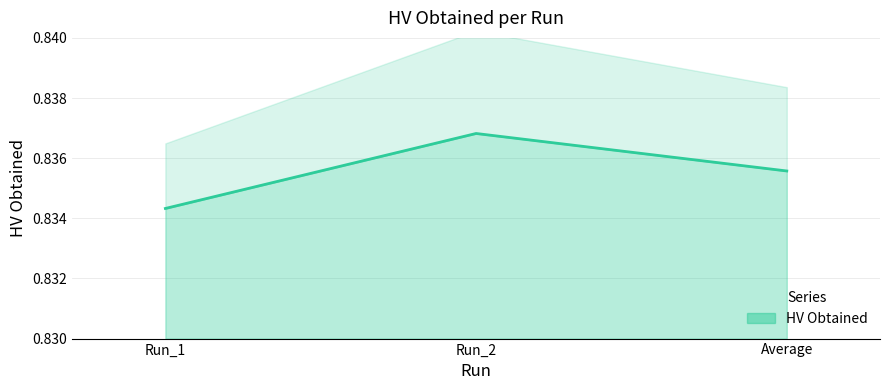

What is the sum of the values at Run_1 and Run_2?

1.7